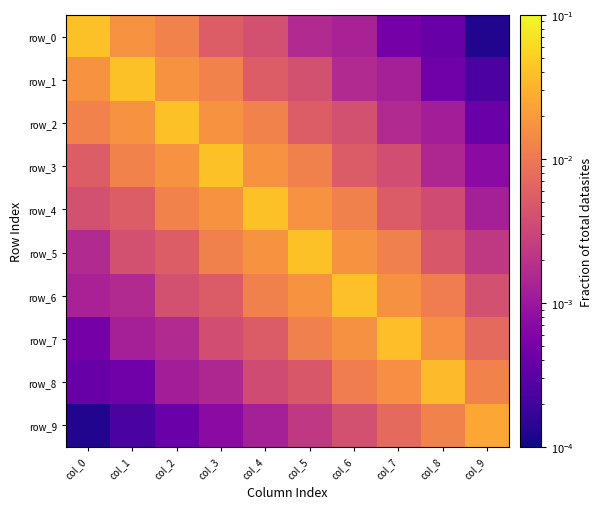

List the labels in order of row_0 value, smallest first.

col_9, col_8, col_7, col_6, col_5, col_4, col_3, col_2, col_1, col_0